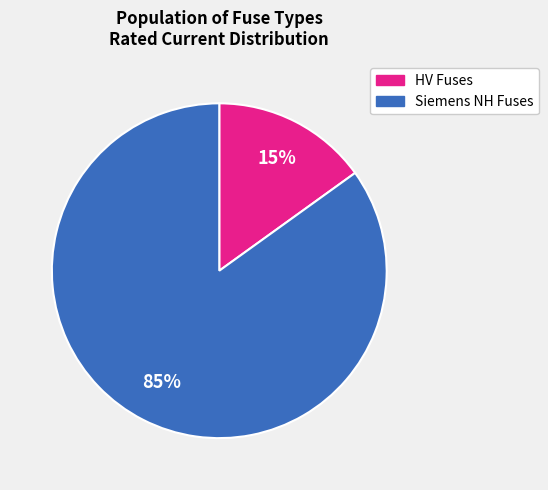

Is there any slice that represents more than half of the pie?

Yes